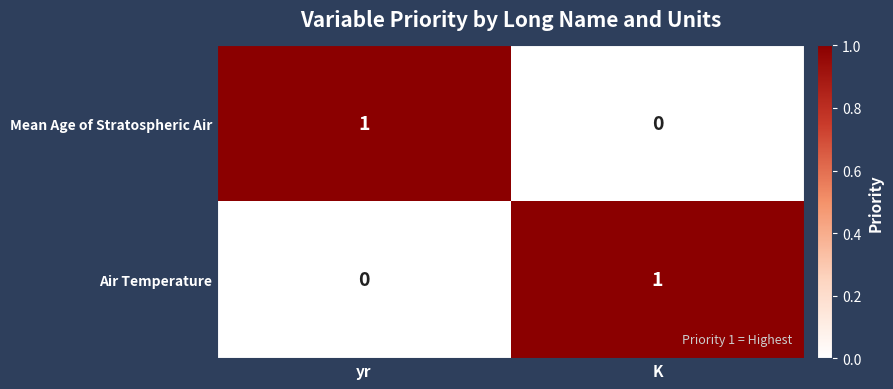

Reading right to left, extract all data points from this chart.

Mean Age of Stratospheric Air: K=0	yr=1
Air Temperature: K=1	yr=0